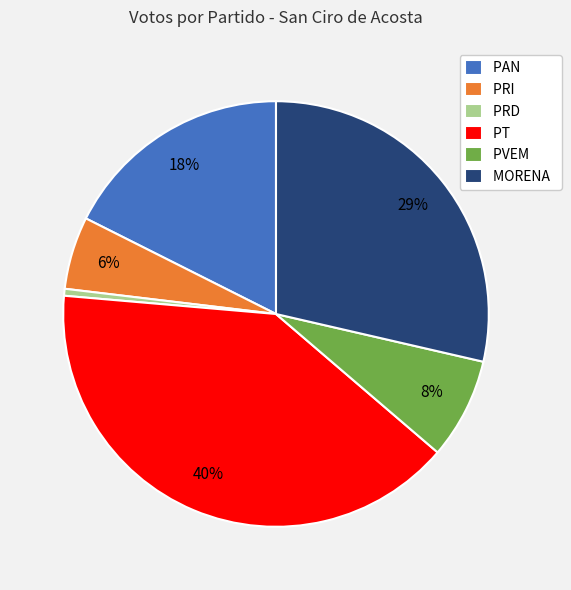

To the nearest percent, what is the combined percentage of PAN and PVEM?

25%